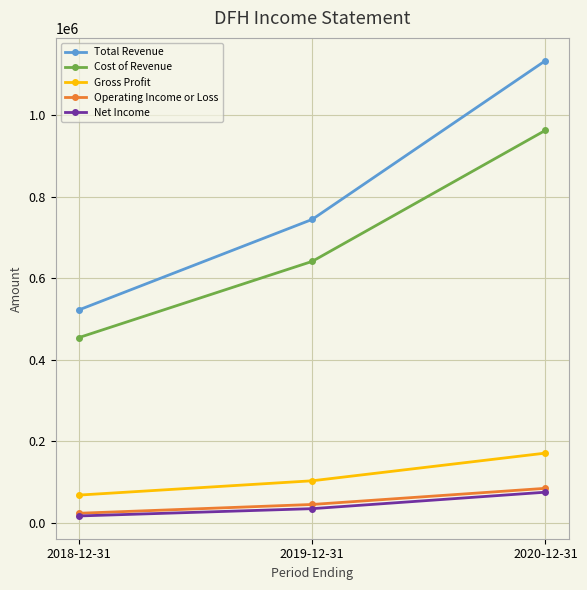

Reading left to right, what are all the values shown in this chart?

Total Revenue: 2018-12-31=522300	2019-12-31=744300	2020-12-31=1133800
Cost of Revenue: 2018-12-31=454400	2019-12-31=641300	2020-12-31=962900
Gross Profit: 2018-12-31=67900	2019-12-31=103000	2020-12-31=170900
Operating Income or Loss: 2018-12-31=23300	2019-12-31=44900	2020-12-31=84500
Net Income: 2018-12-31=16700	2019-12-31=34600	2020-12-31=75000